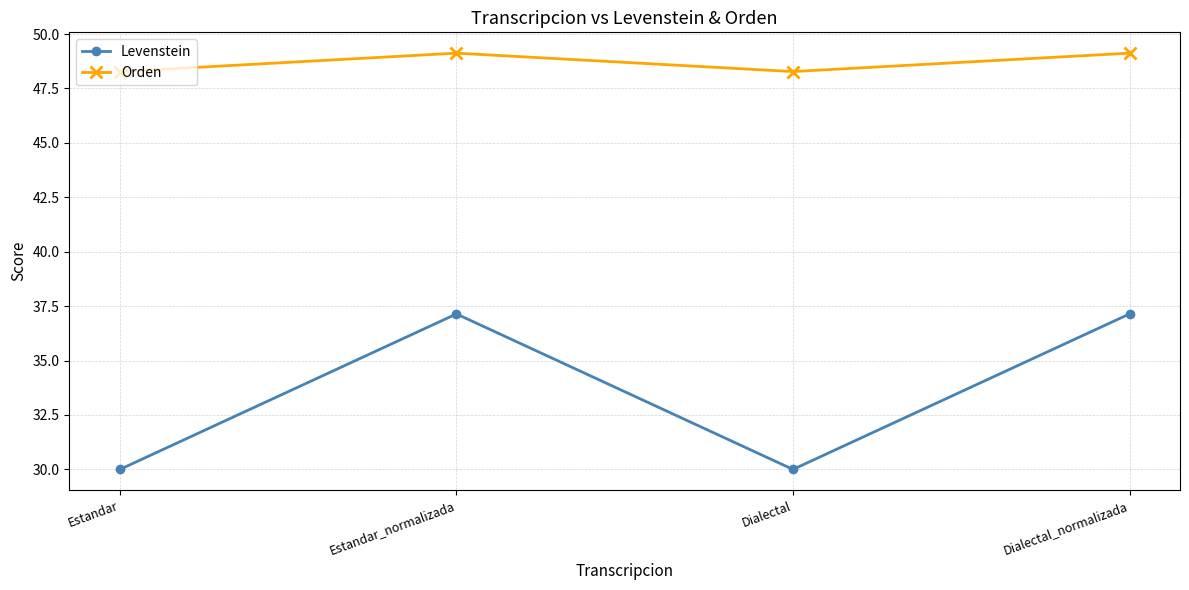

Which series has the largest total across all categories?

Orden